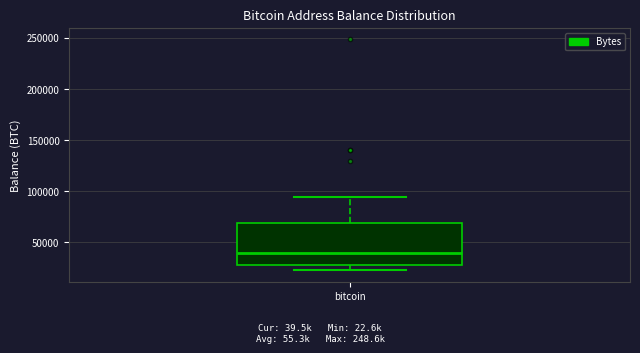

Transcribe this box plot: give where the median line is, the range the box spans, and where the two whiskers end, as read against the y-axis. The values are not printed on the chart, so give them approximately, as read against the axis.

median 40000, box 25000 to 70000, whiskers 25000 (just below the box's lower edge) to 95000